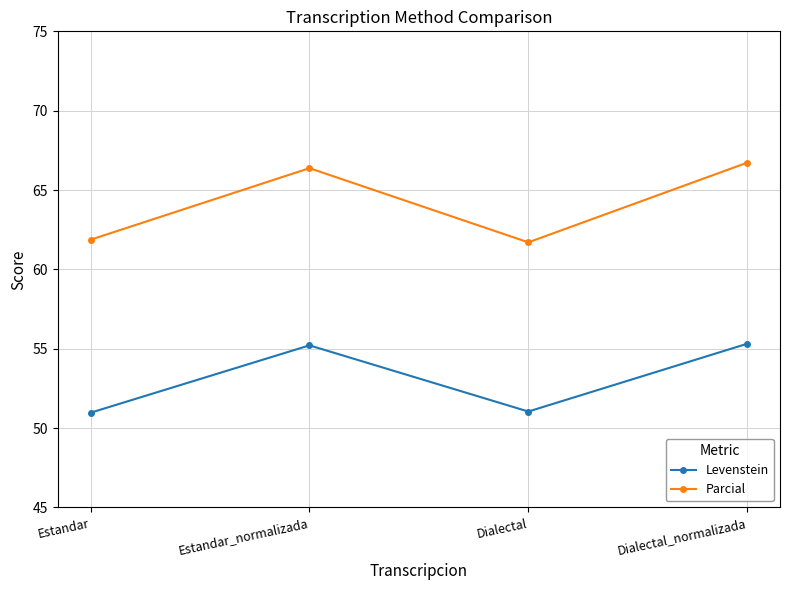

What is the difference between the maximum and minimum values in the Parcial series?

5.0